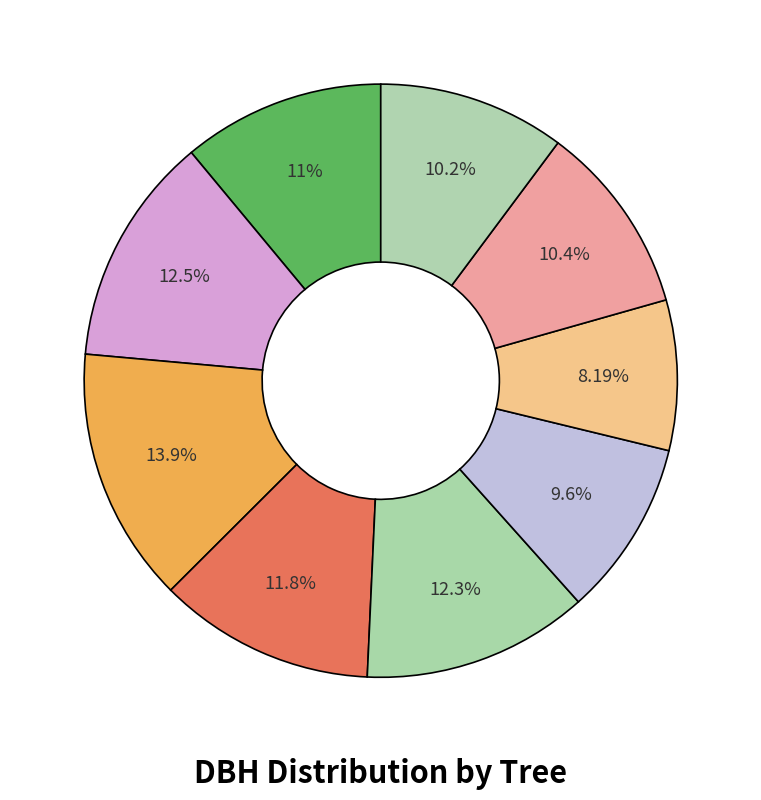

How many segments does this pie chart have?

9